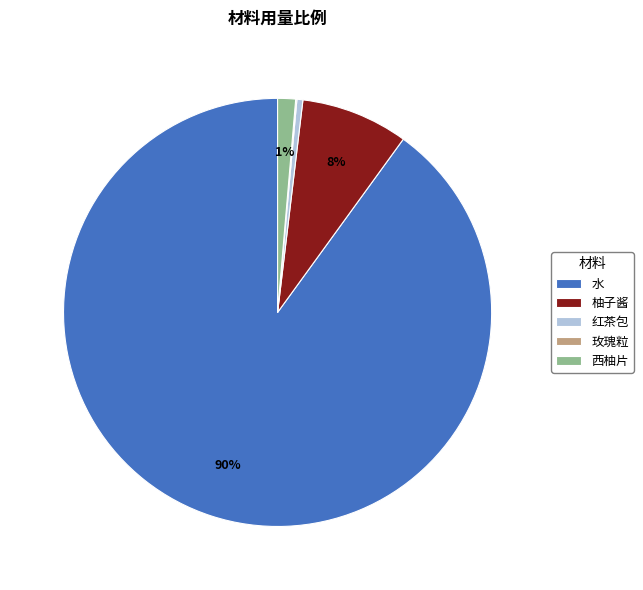

Which category has the biggest portion of the pie?

水